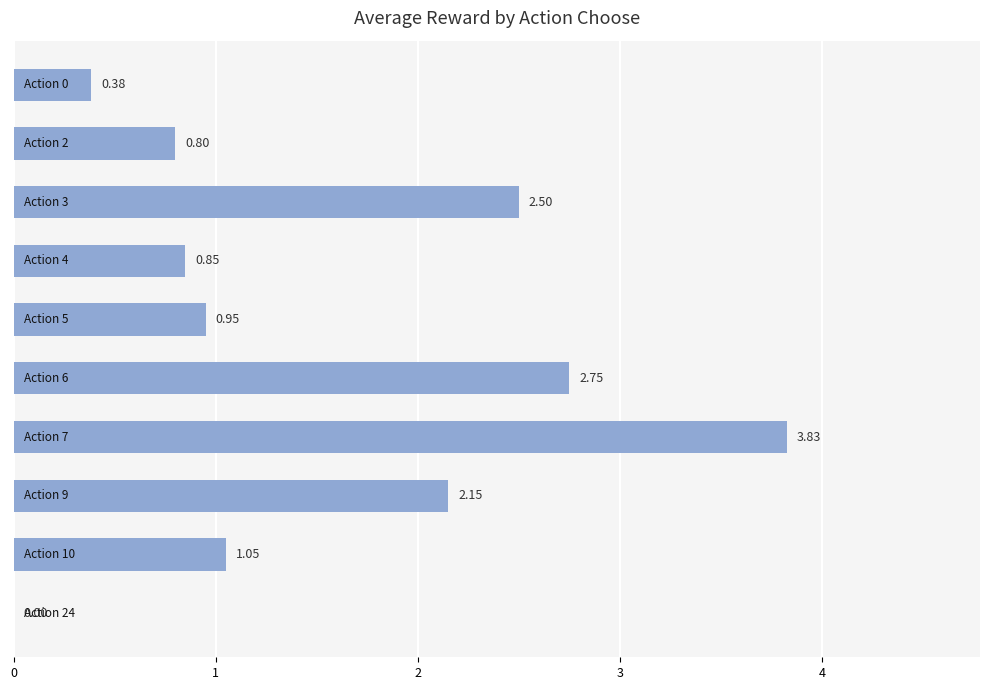

What is the sum of all values?

15.3